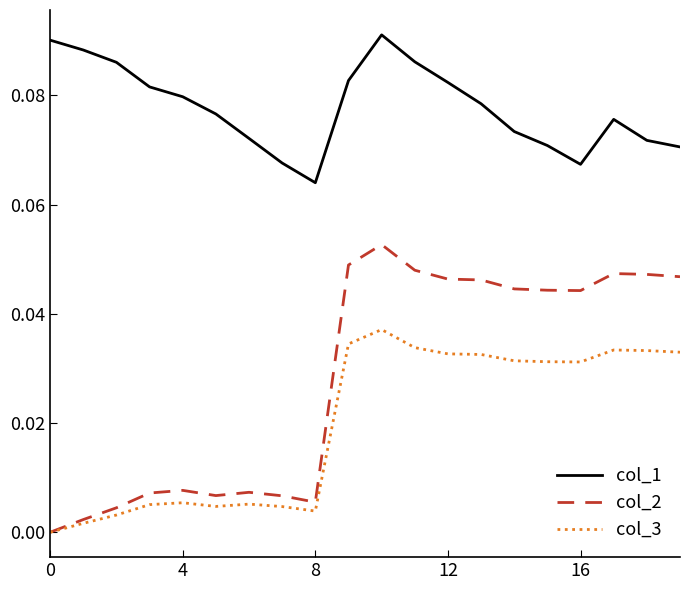

Which series has the largest total across all categories?

col_1